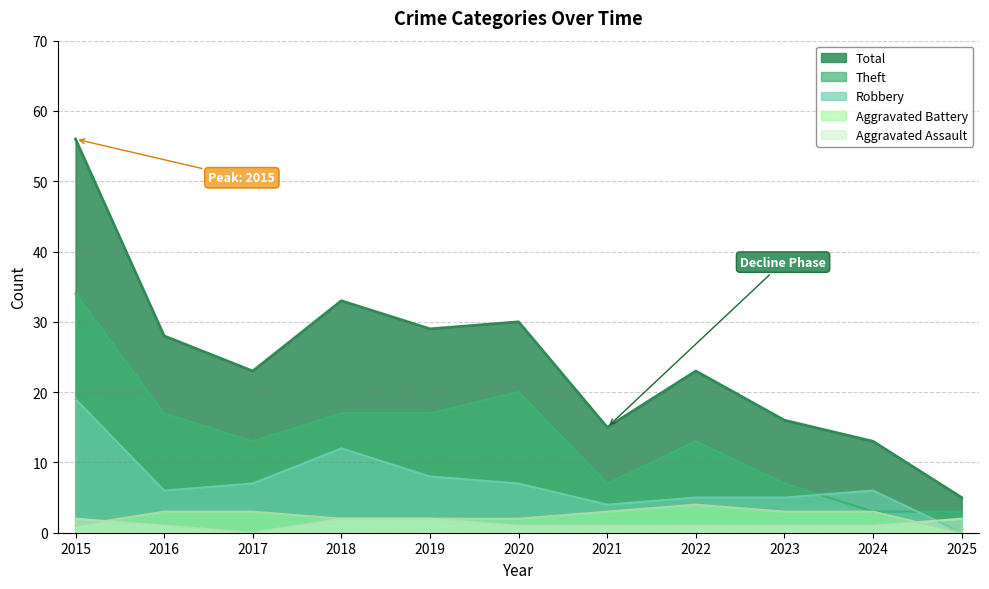

At which category does the chart reach its peak across all series?

2015